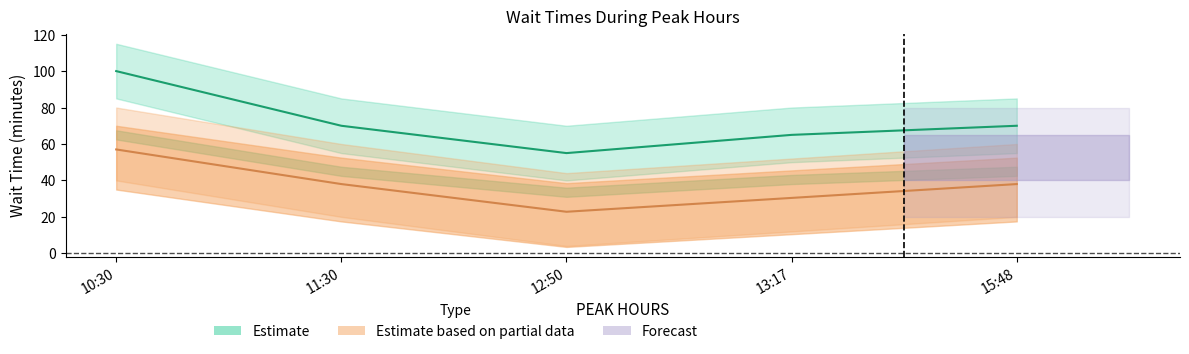

Where does the USUAL WAIT TIME series first go above 70?

10:30